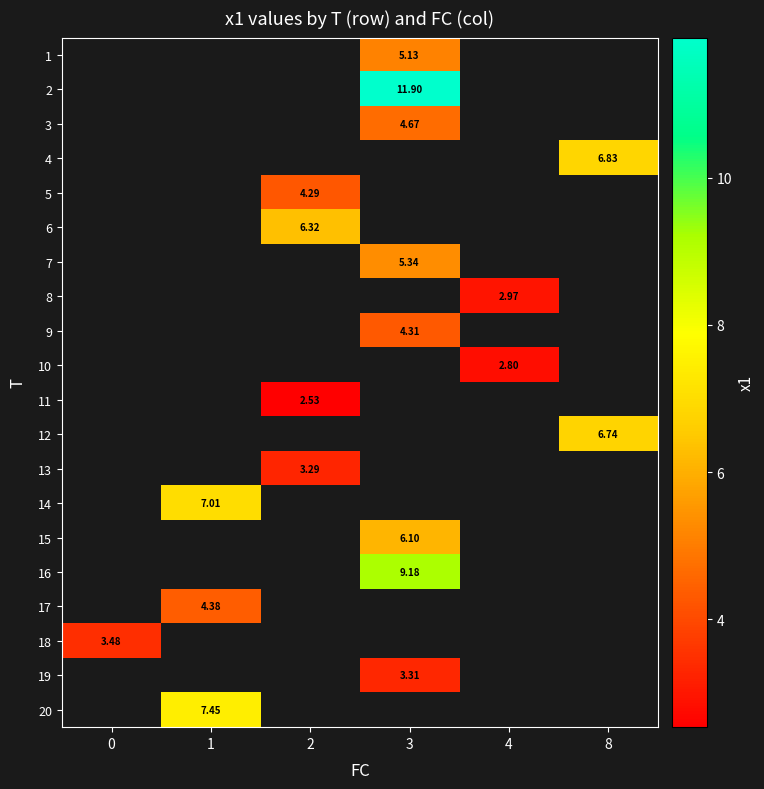

How many distinct data groups are displayed?

20